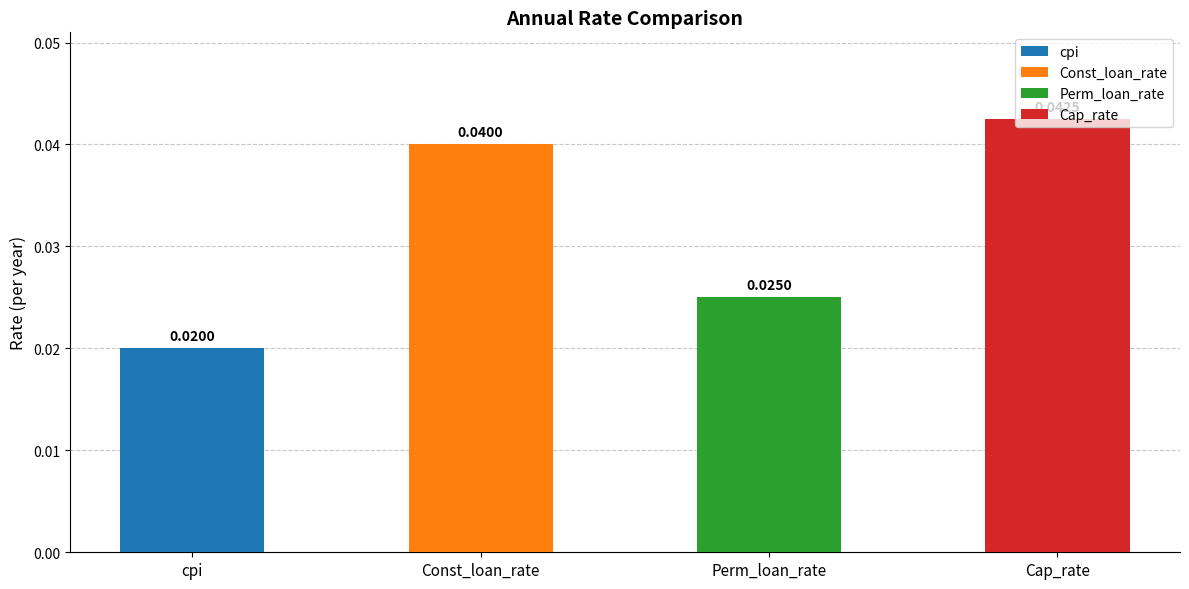

At which category does the chart reach its peak across all series?

Cap_rate